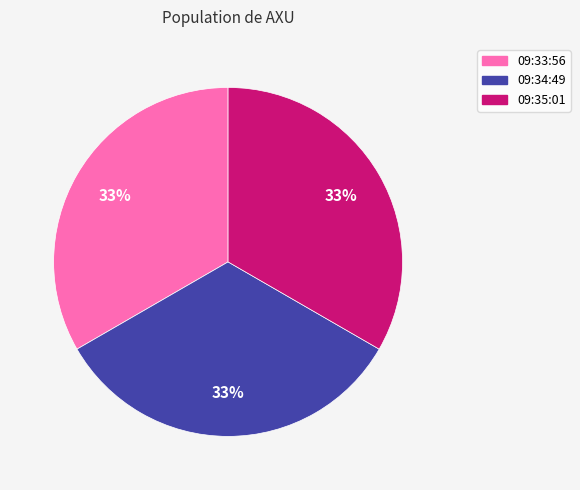

The 09:33:56 slice represents 20% of the pie. True or false?

False